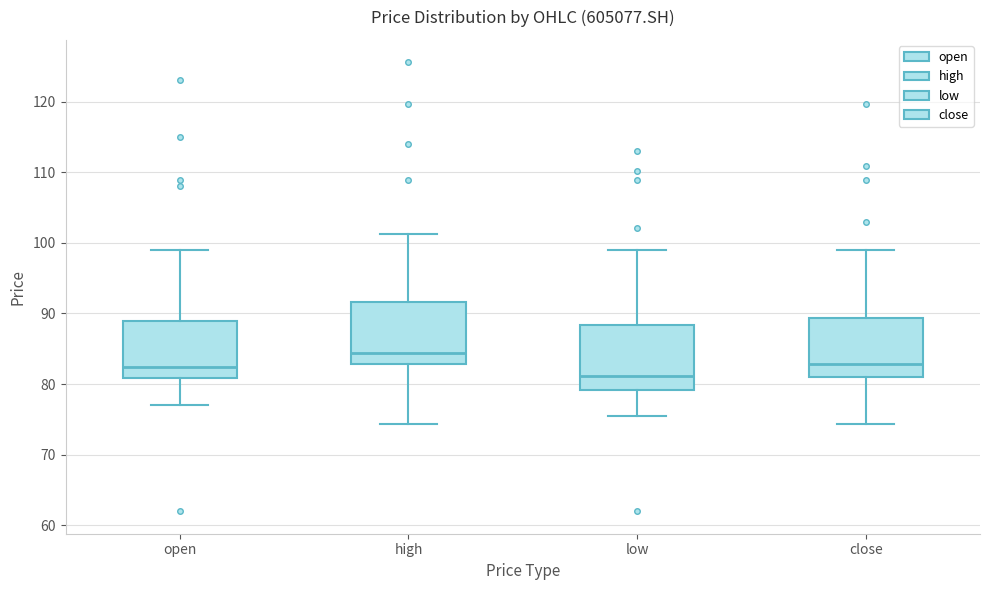

Where does the median line of the box for high sit on the y-axis? The values are not printed on the chart, so give them approximately, as read against the axis.

84